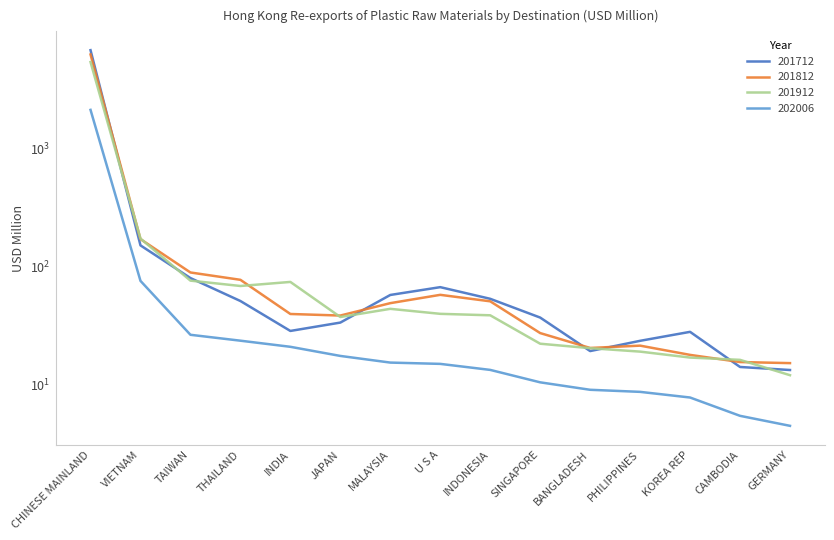

What are all the series names shown in the legend?

201712, 201812, 201912, 202006